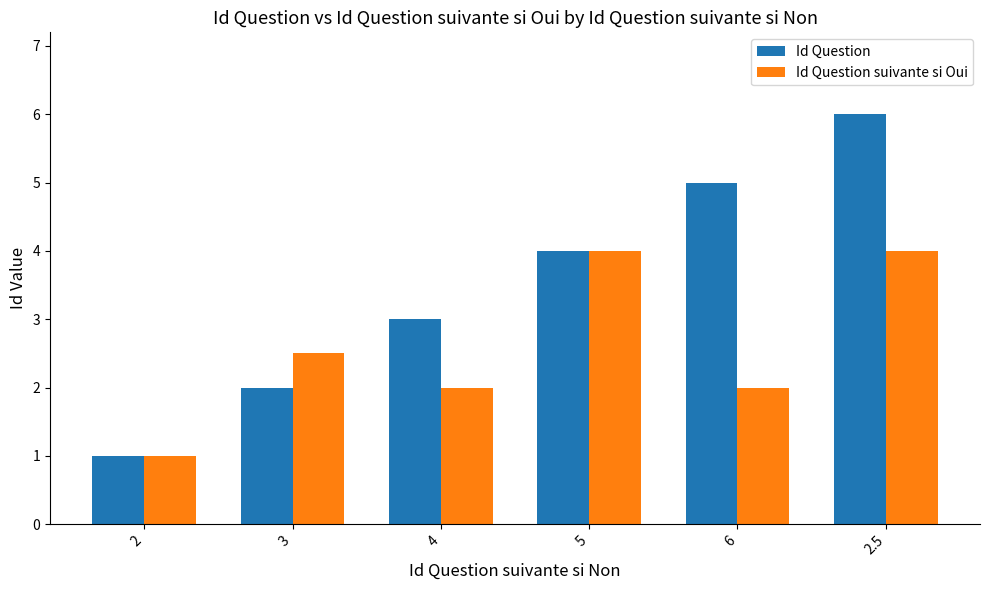

Reading right to left, transcribe all the data shown in this chart.

Id Question: 2.5=6.0	6=5.0	5=4.0	4=3.0	3=2.0	2=1.0
Id Question suivante si Oui: 2.5=4.0	6=2.0	5=4.0	4=2.0	3=2.5	2=1.0